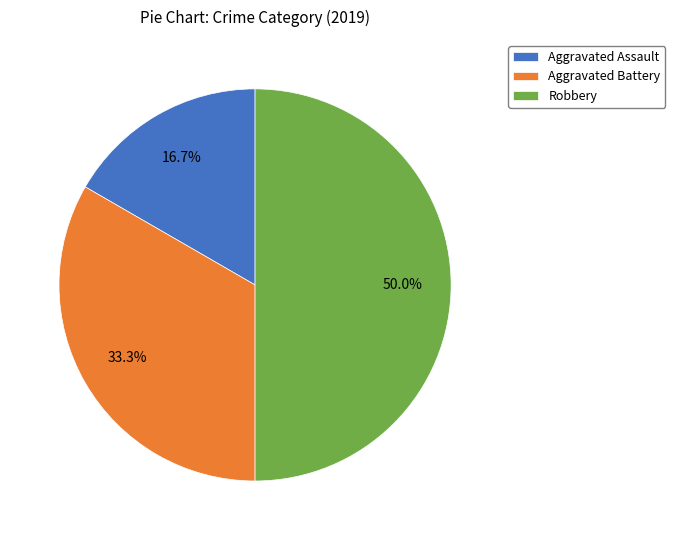

Which has a higher value, Aggravated Assault or Robbery?

Robbery